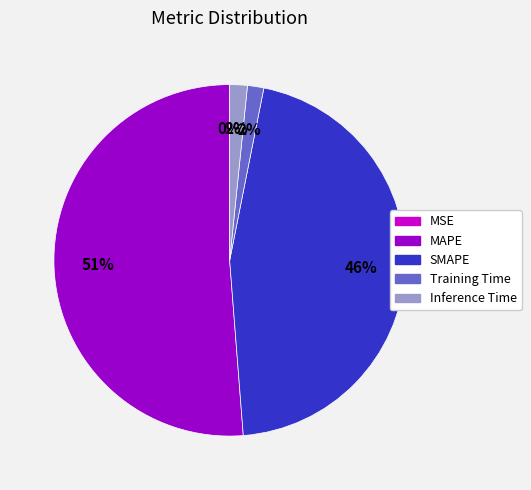

What is the largest slice in the pie chart?

MAPE